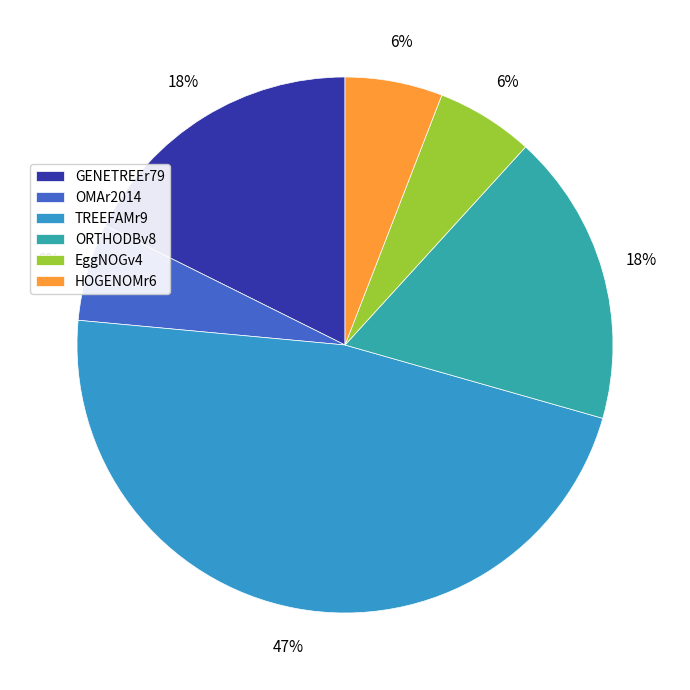

Which category has the smallest portion of the pie?

OMAr2014